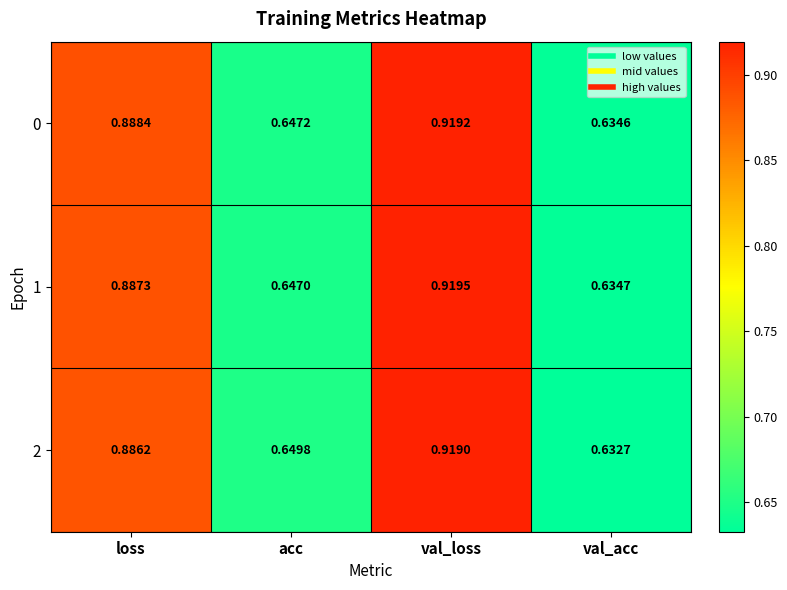

Between loss and val_loss, which series saw the biggest shift?

2